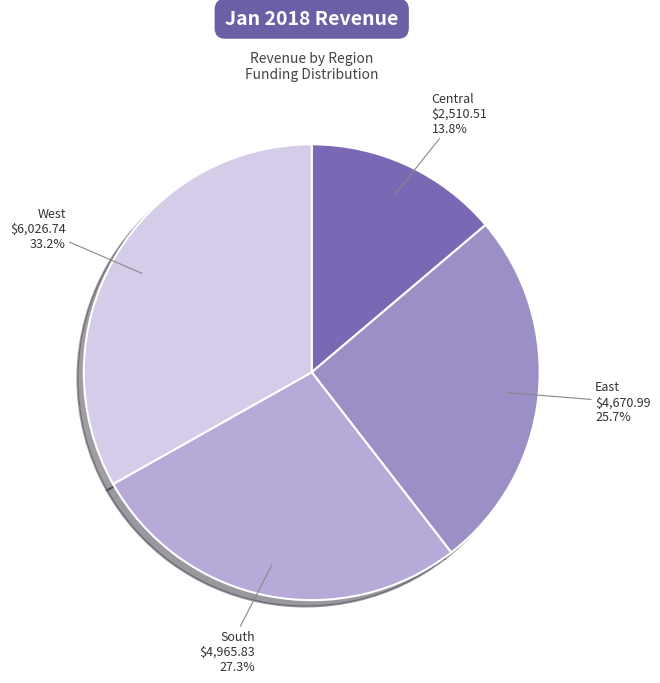

To the nearest percent, what is the average slice percentage?

25%